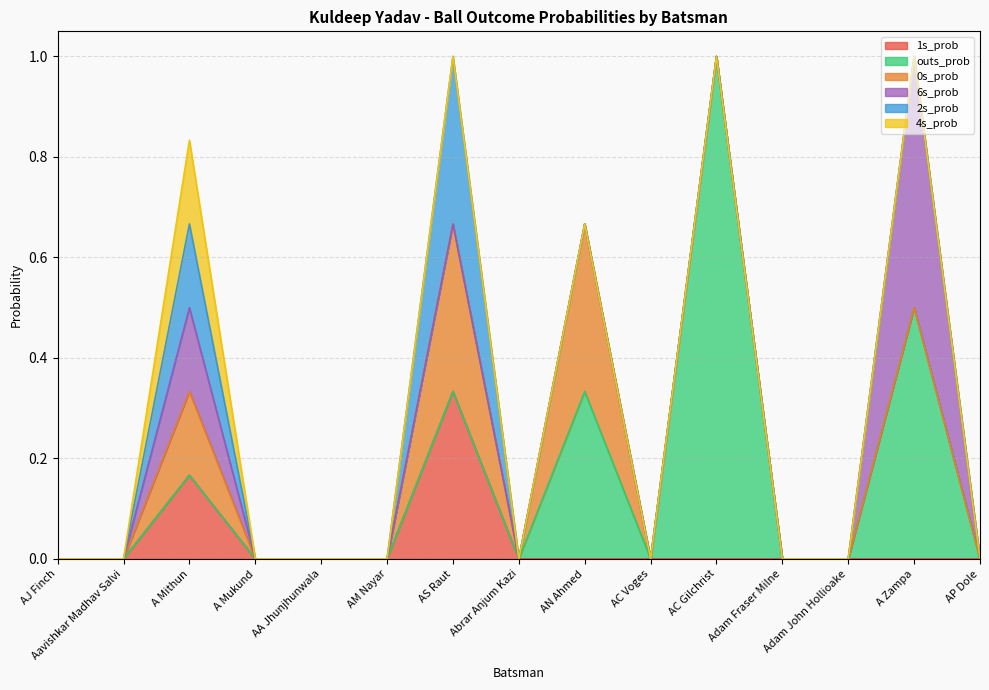

True or false: 0s_prob has a value of 0.0 at Abrar Anjum Kazi.

True